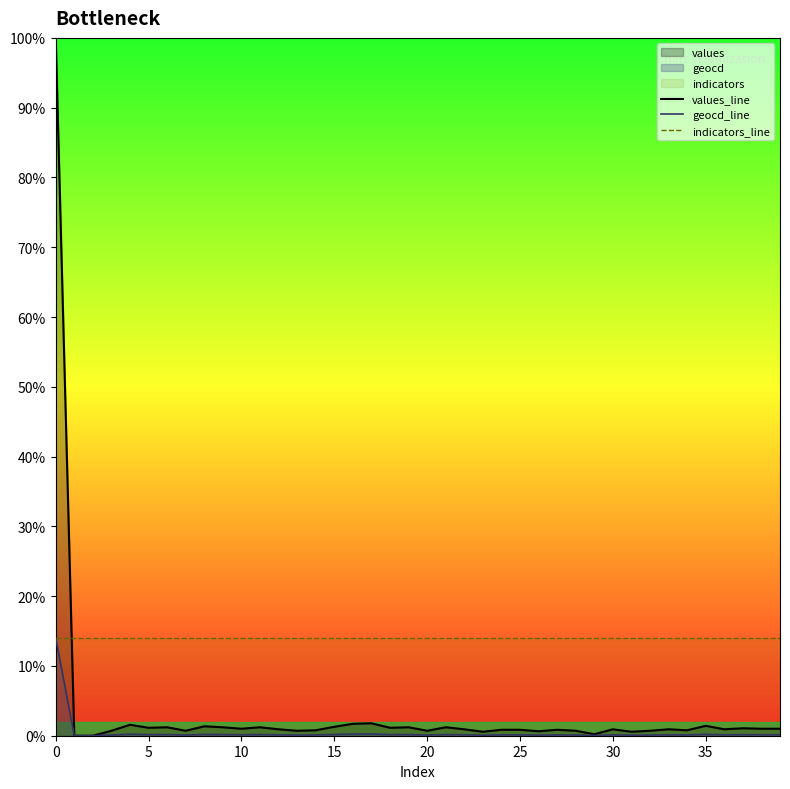

Is it true that indicators_line equals 14.0 at 11?

True